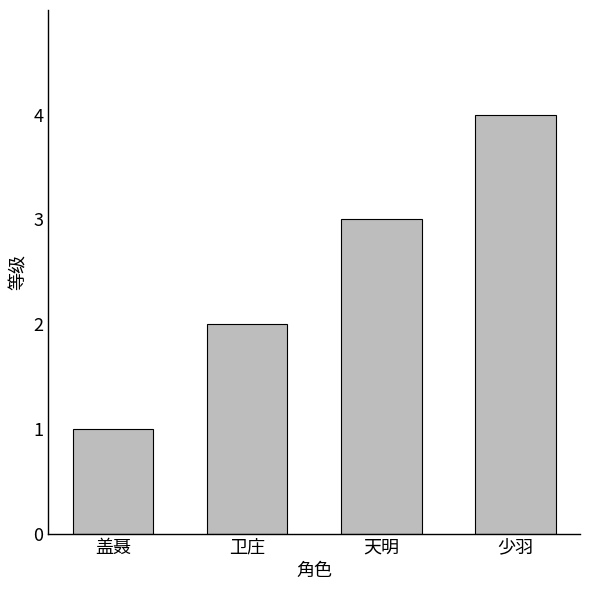

Reading right to left, extract all data points from this chart.

4	3	2	1